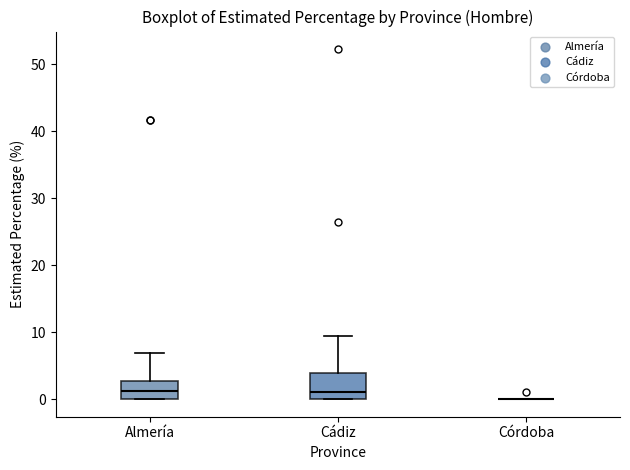

Reading left to right, transcribe this box plot: for each box, give where its median line is, the range the box spans, and where its two whiskers end, as read against the y-axis. The values are not printed on the chart, so give them approximately, as read against the axis.

Almería: median 1, box 0 to 3, whiskers 0 to 7
Cádiz: median 1, box 0 to 4, whiskers 0 to 9
Córdoba: box collapsed to a line at 0, whiskers 0 to 0